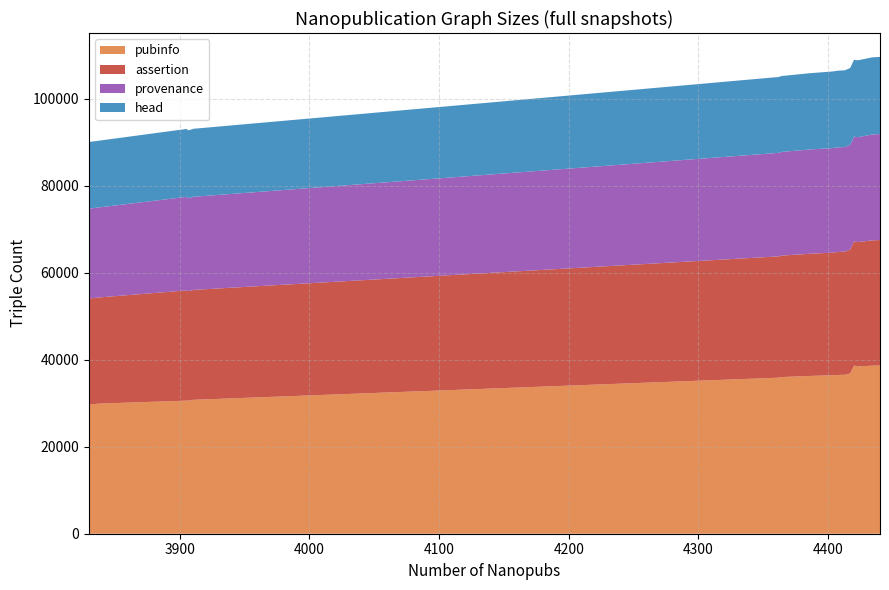

Reading left to right, what are all the values shown in this chart?

pubinfo: 29730	29925	30620	30594	30723	30746	30780	30792	35889	36028	36291	36444	36505	36526	36557	36855	38676	38502	38646	38690
assertion: 24363	24419	25355	25190	25247	25247	25271	25277	27902	27933	28103	28201	28271	28277	28314	28518	28549	28579	28822	28852
provenance: 20675	20711	21524	21366	21406	21406	21408	21408	23814	23847	23983	24045	24065	24069	24069	24078	24096	24117	24354	24374
head: 15320	15352	15624	15624	15640	15640	15640	15640	17448	17456	17544	17612	17628	17632	17652	17668	17680	17692	17736	17760